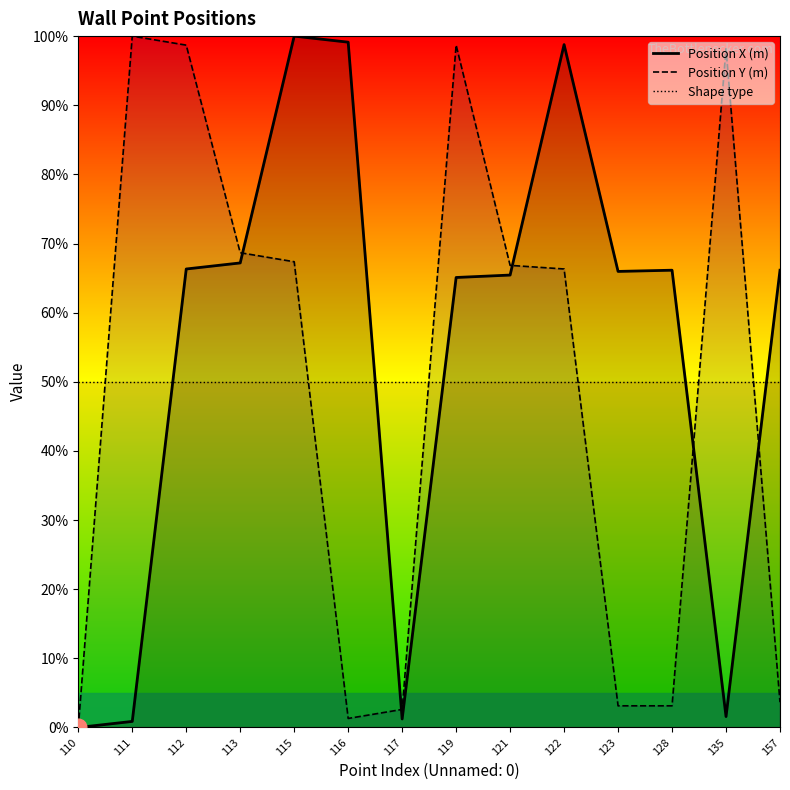

Rank the categories by Position Y (m) value from highest to lowest.

111, 112, 119, 135, 113, 115, 121, 122, 157, 123, 128, 117, 116, 110